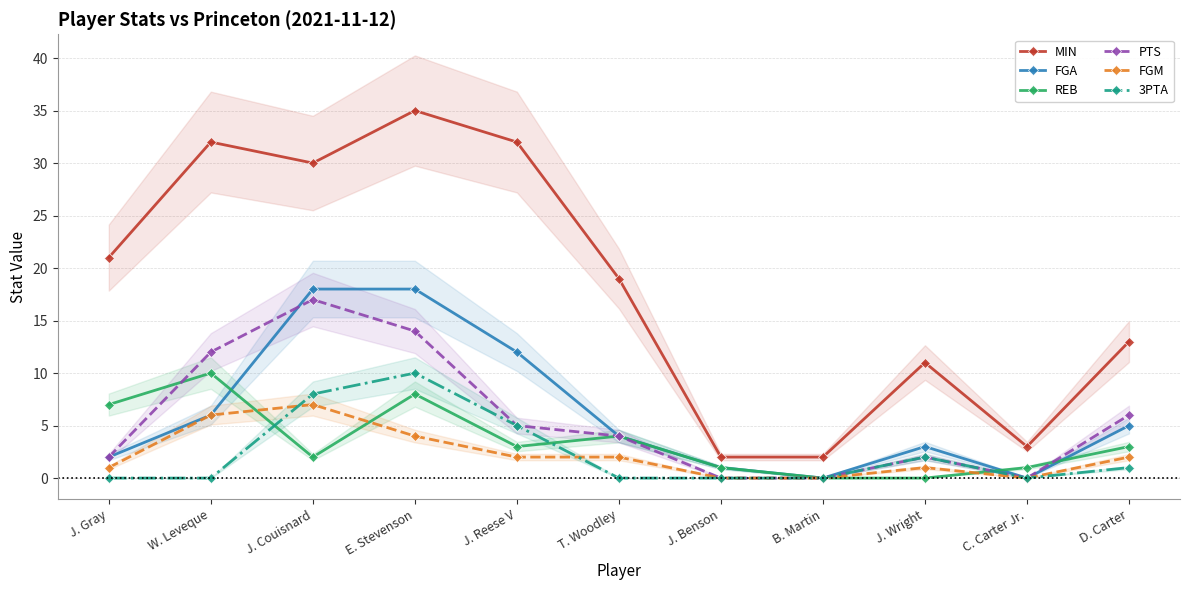

How many categories are shown in the chart?

11